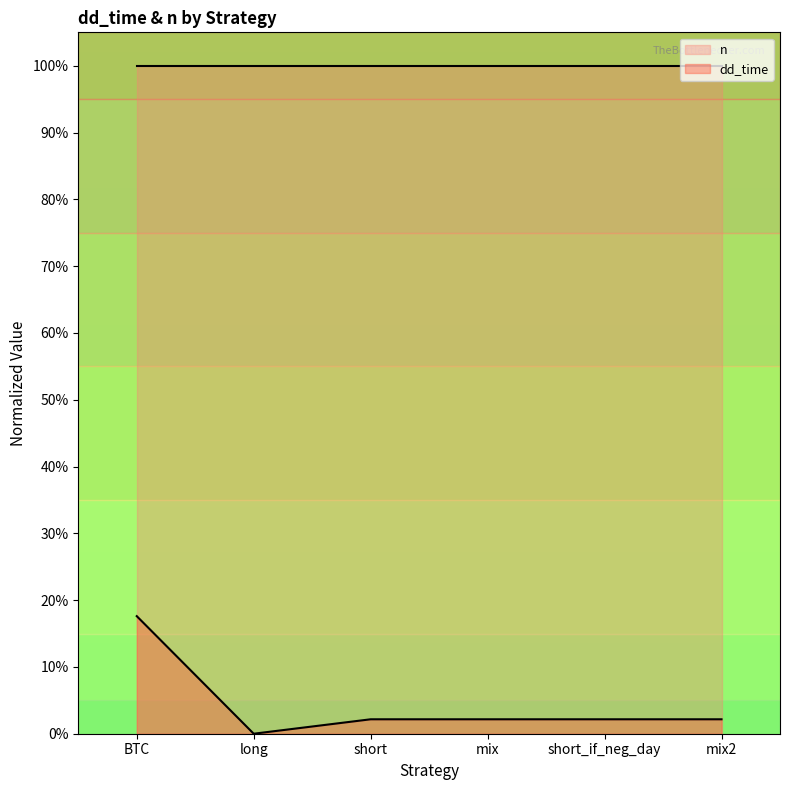

What is the average value?

4.4